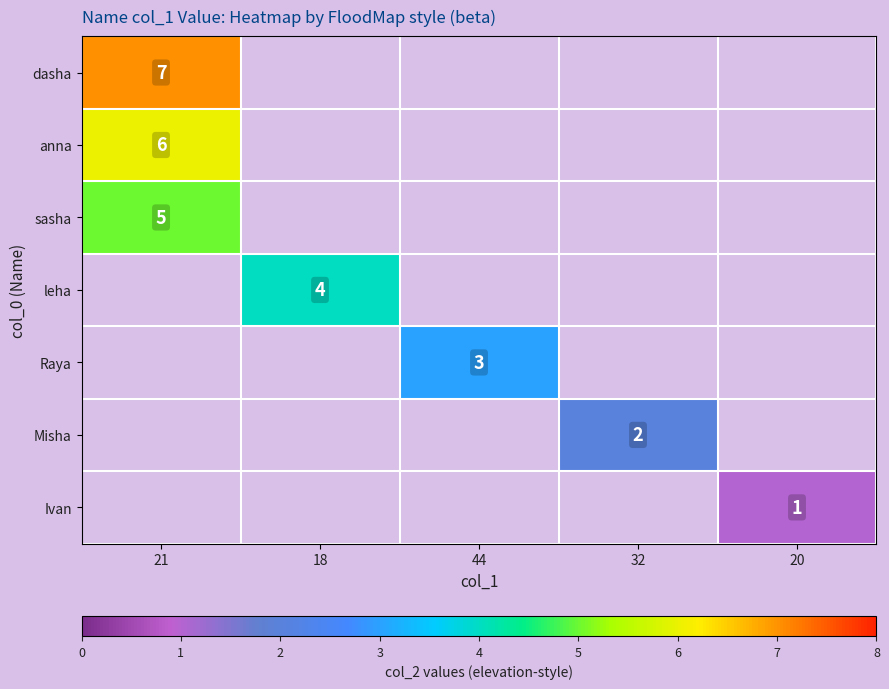

How many categories are shown in the chart?

5